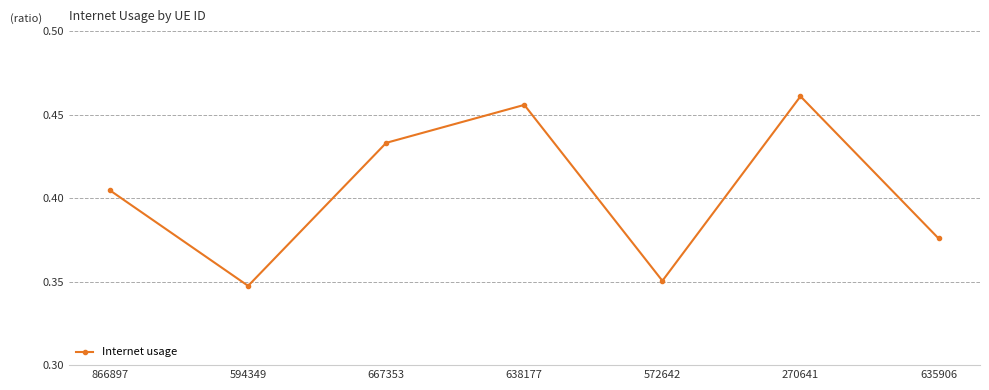

What is the sum of all values?

2.8